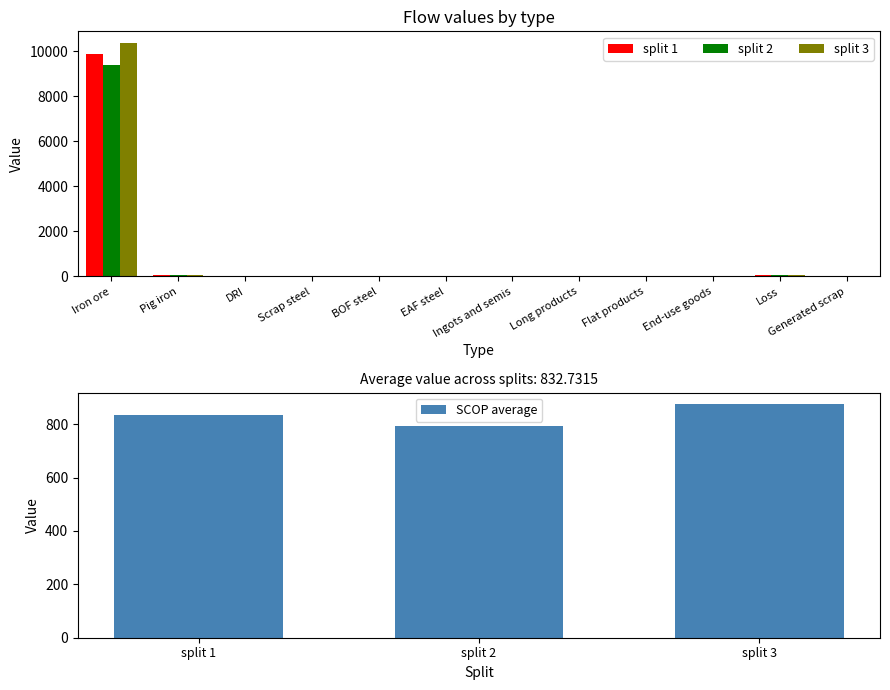

What is the highest value of the SCOP average series?

874.4